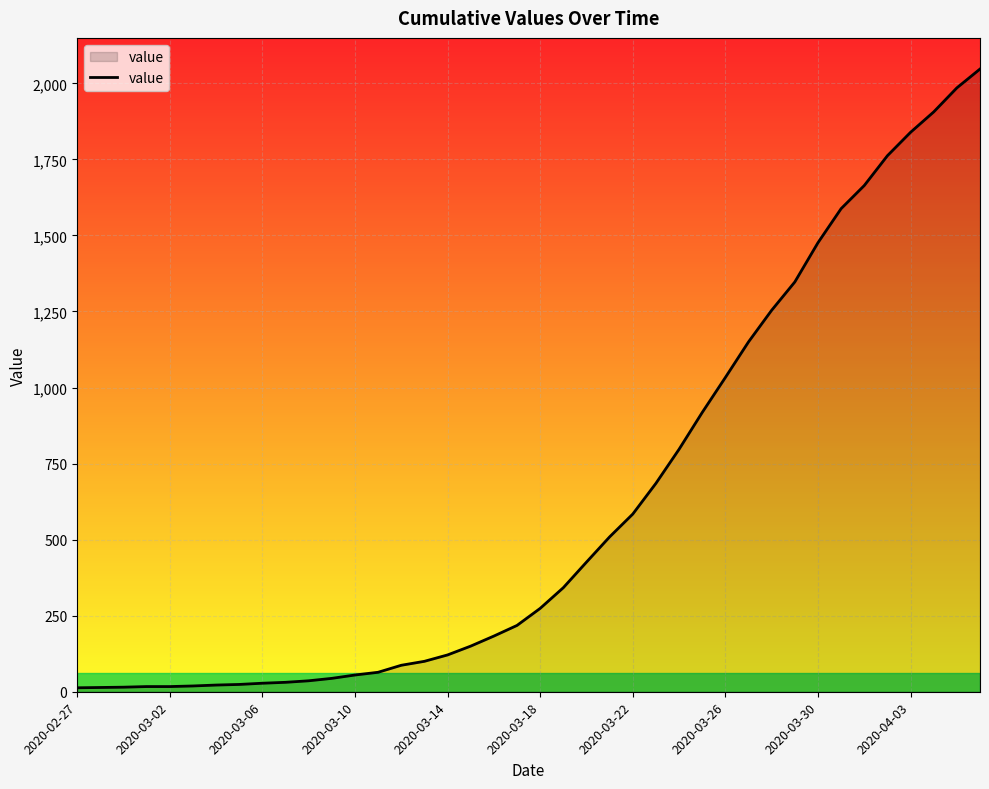

What is the greatest value displayed?

2047